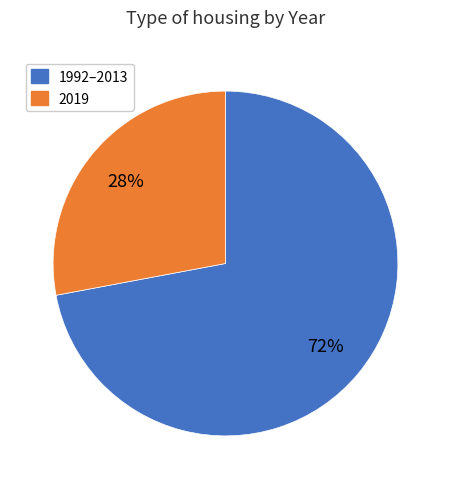

How many segments does this pie chart have?

2